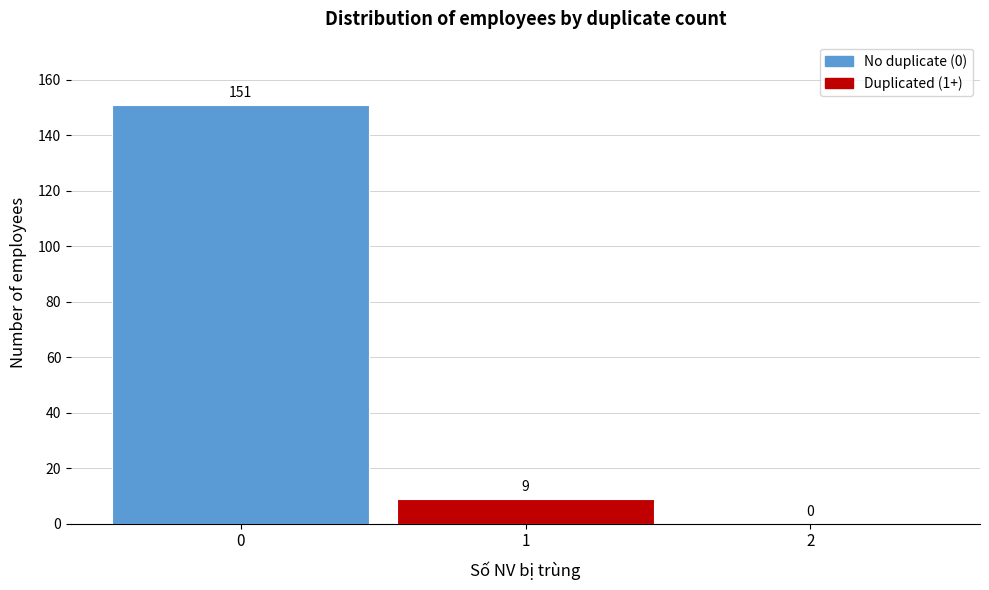

Reading left to right, what are all the values shown in this chart?

0=151	1=9	2=0